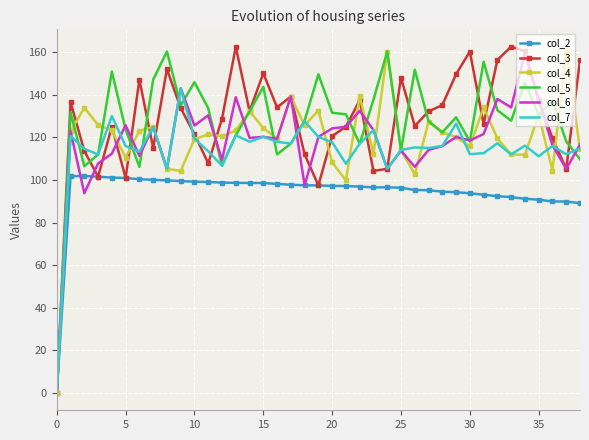

Which series has the largest range (max minus min)?

col_3